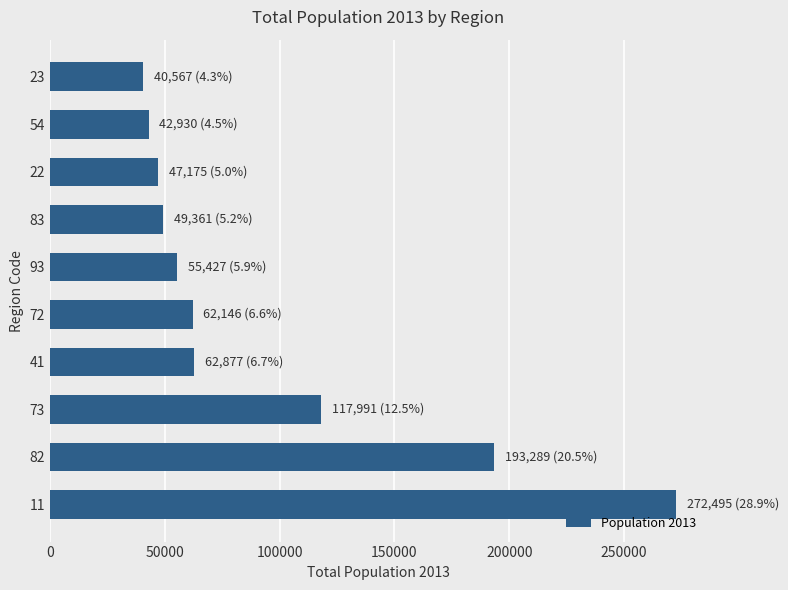

The value at 73 is 46237. True or false?

False